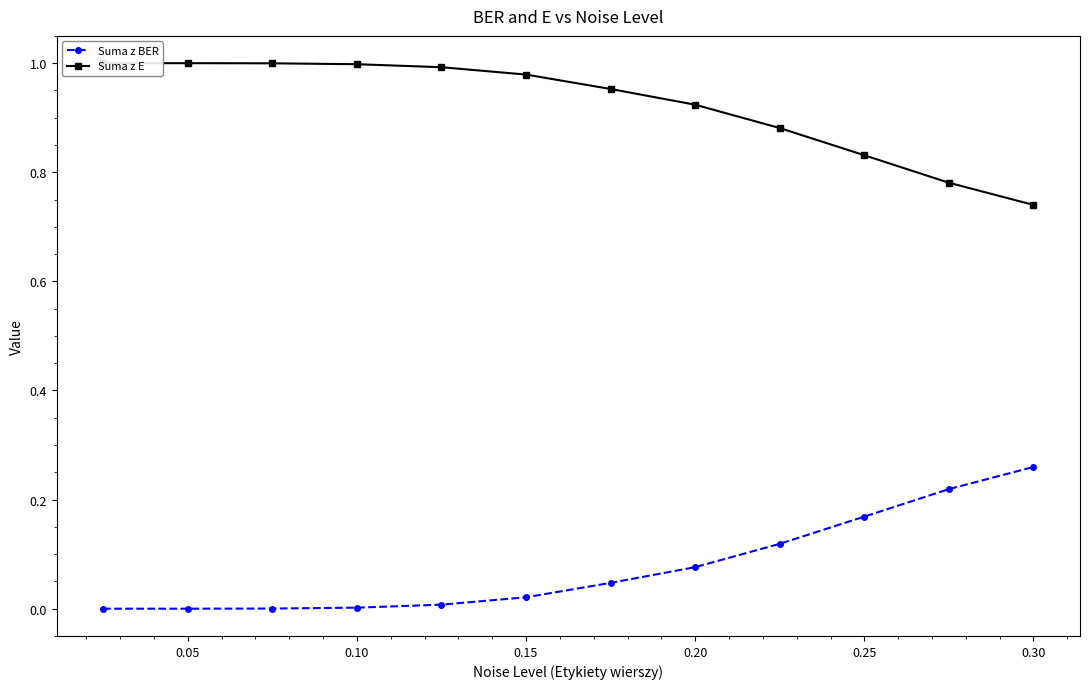

Is it true that Suma z BER equals 0.1 at 0.25?

False